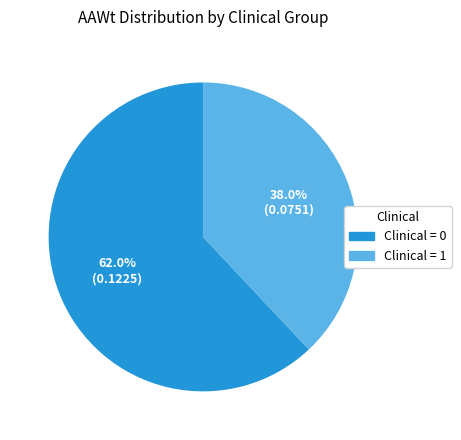

Do Clinical = 0 and Clinical = 1 together represent more than half of the pie?

Yes